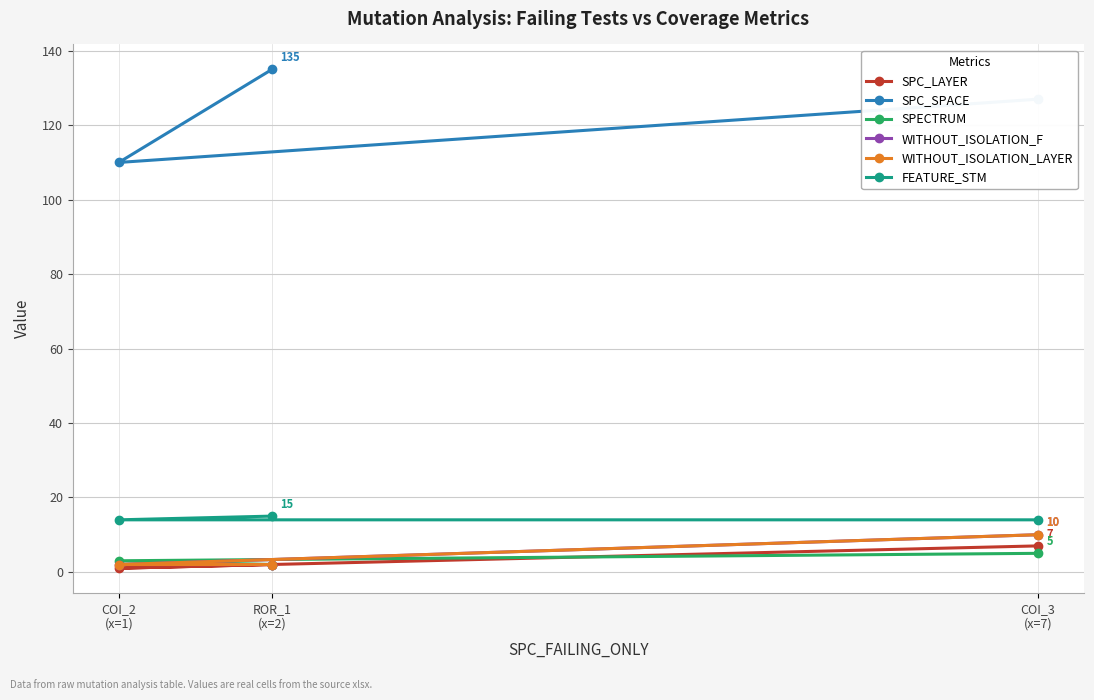

Count the number of data series in this chart.

6